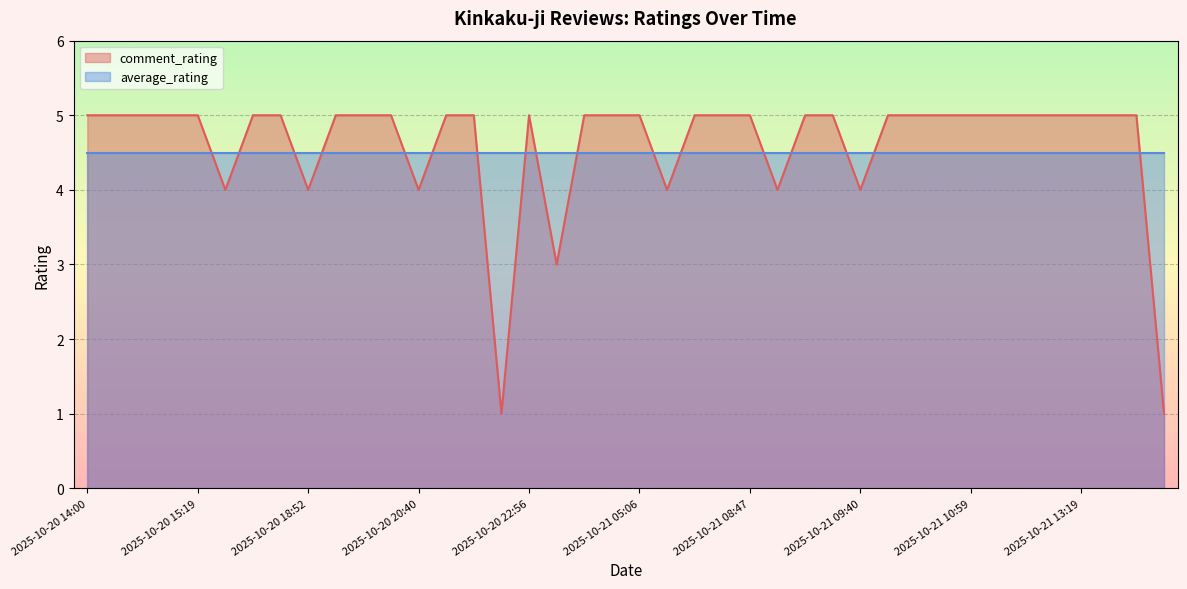

What is the value of the 25th point from the left?

5